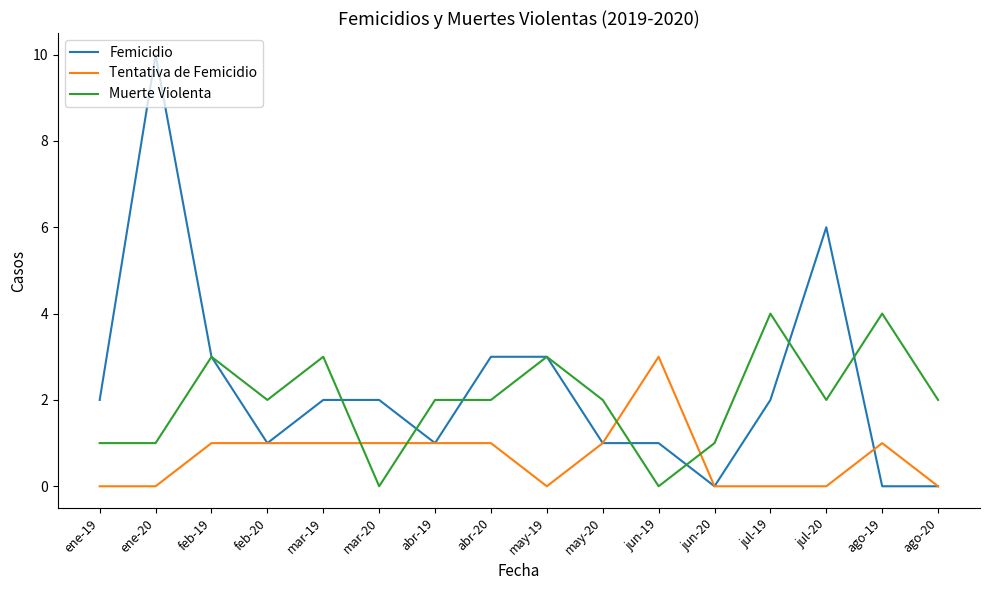

At how many categories does at least one series exceed 7?

1